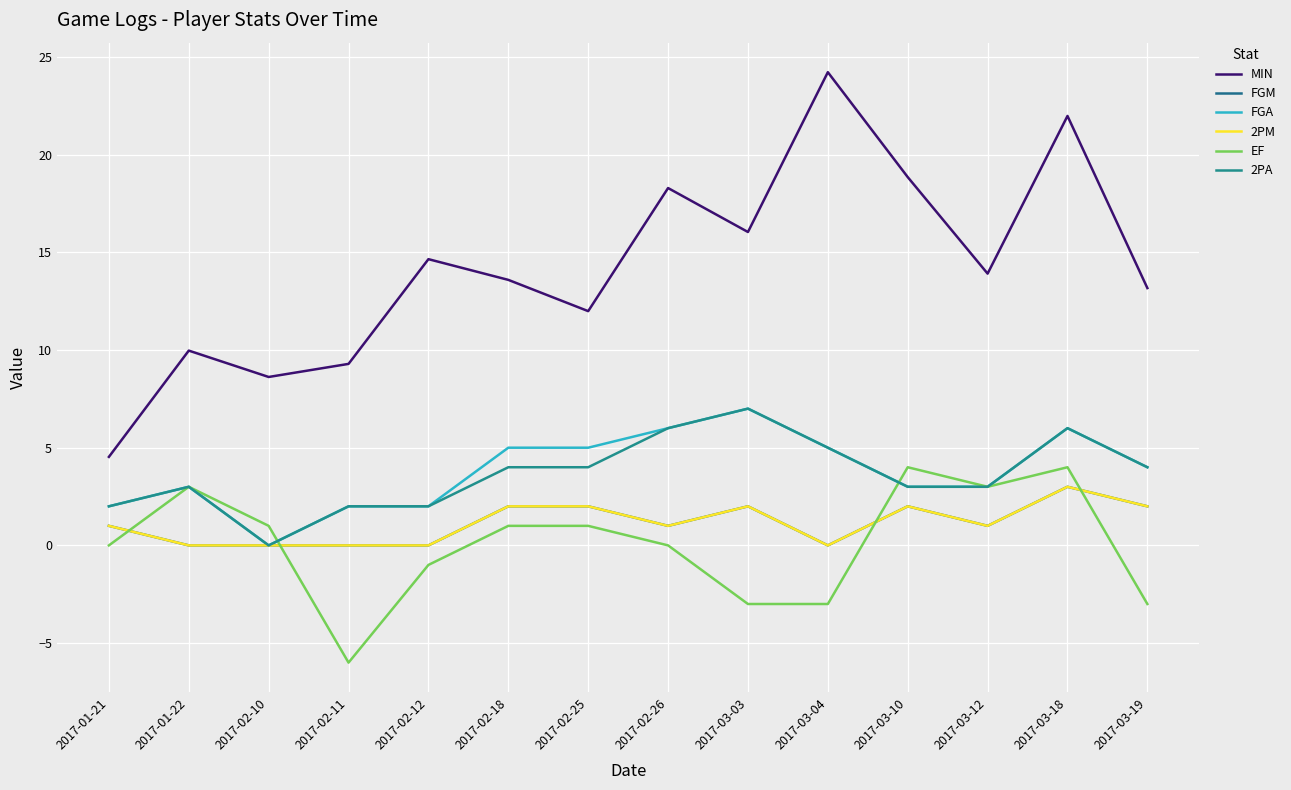

Does the chart display data point markers on the line(s)?

No